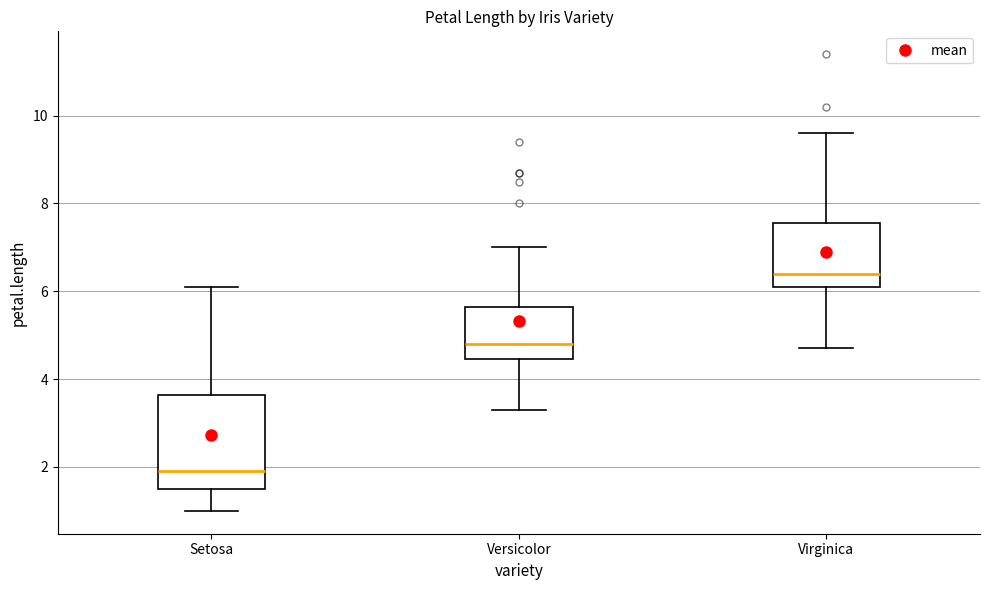

Where does the upper whisker of the box for Virginica end on the y-axis? The values are not printed on the chart, so give them approximately, as read against the axis.

9.6